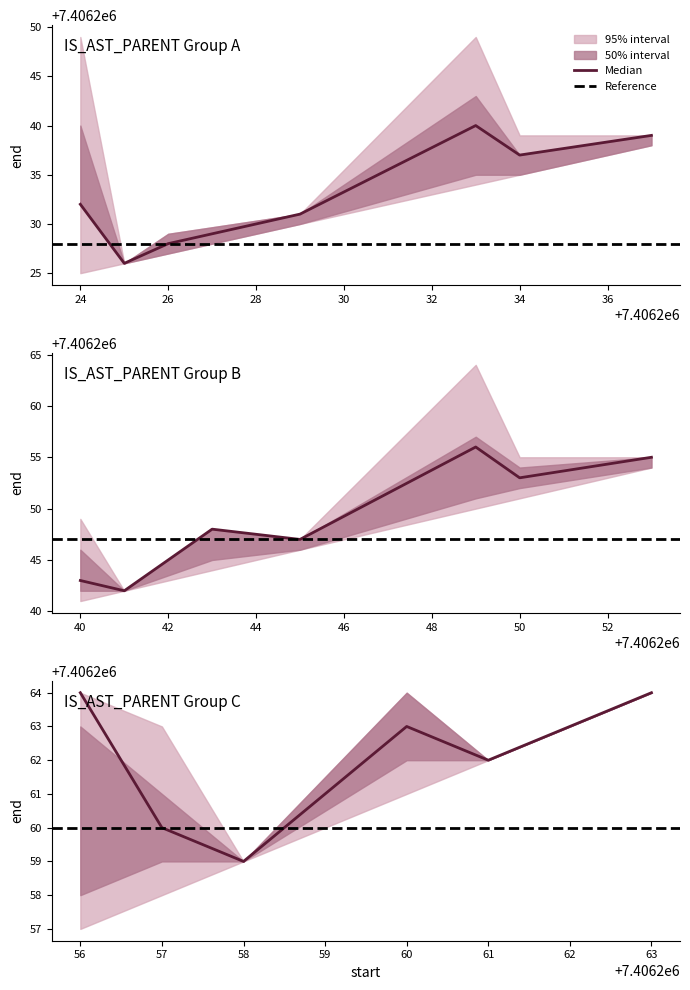

Does the chart display data point markers on the line(s)?

No